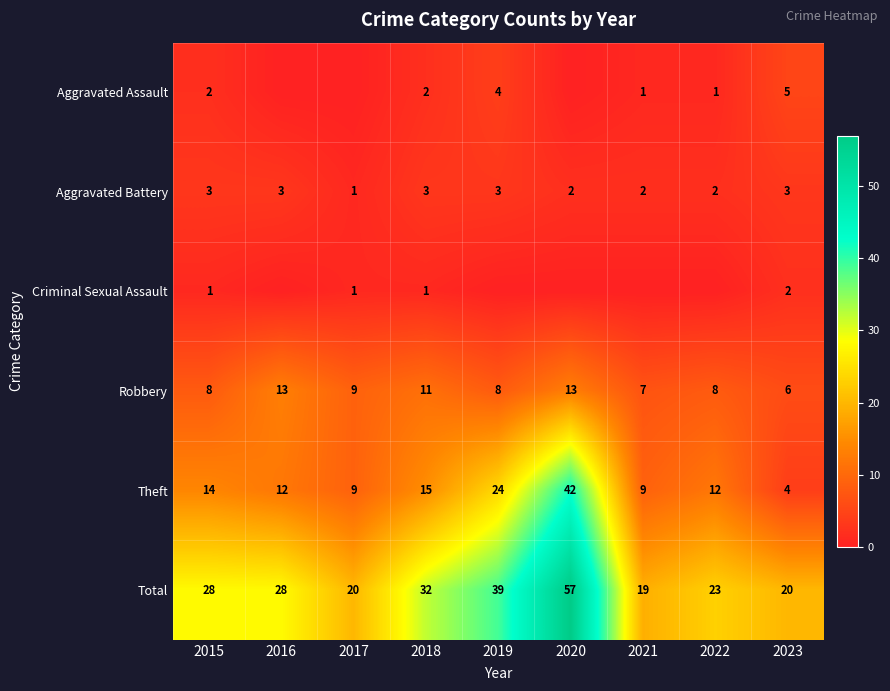

What is the difference between the Aggravated Assault values at 2022 and 2018?

1